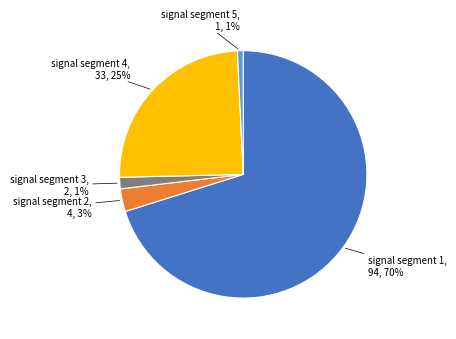

Does any single category account for the majority?

Yes